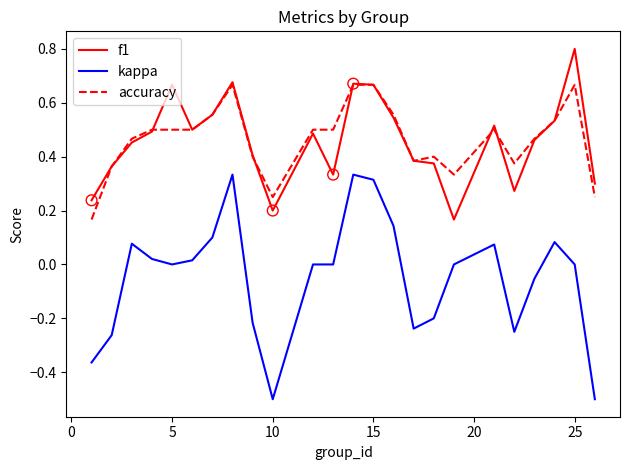

Which series has the largest range (max minus min)?

kappa